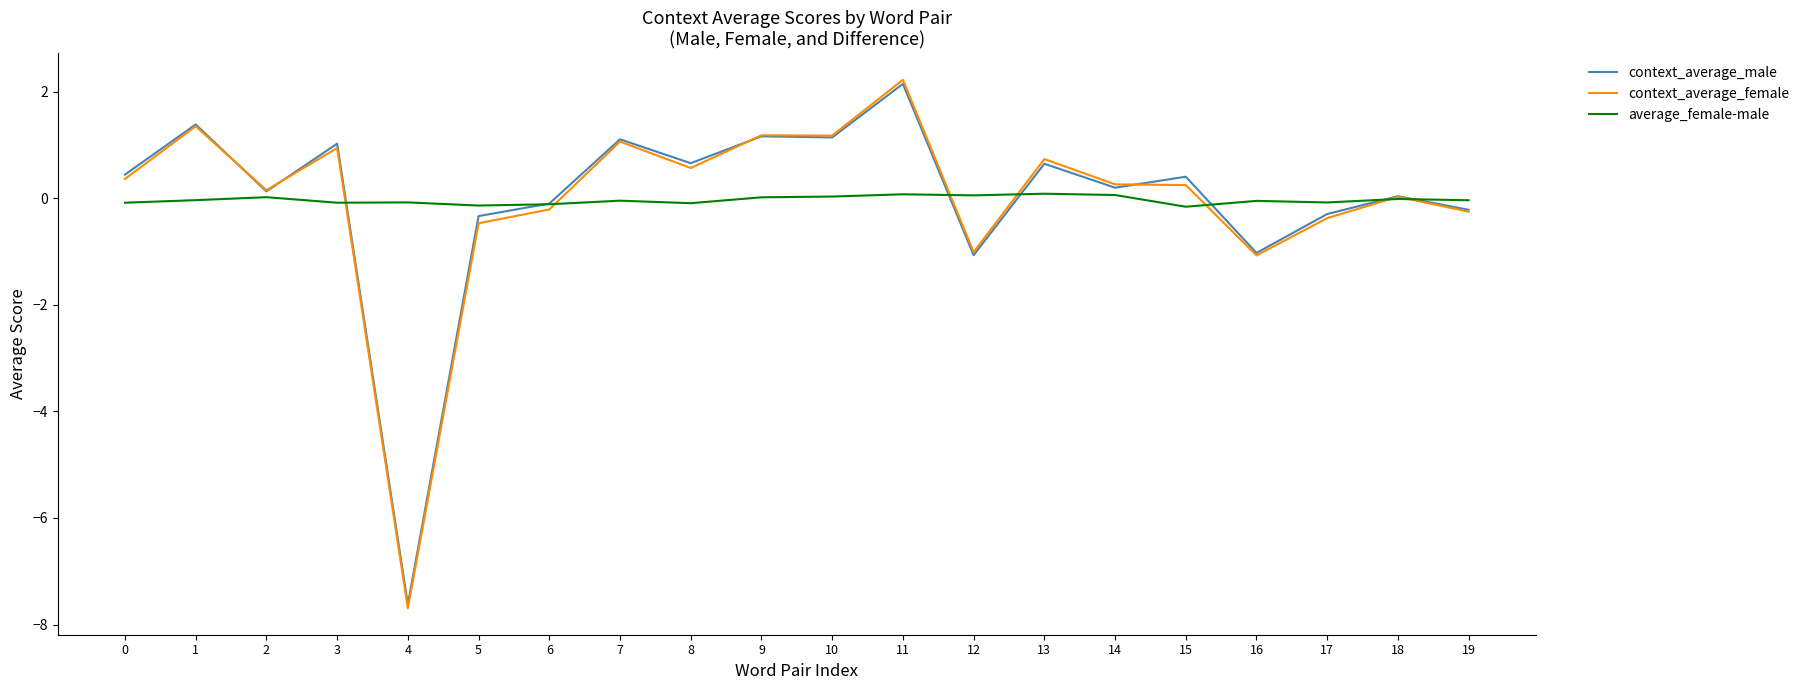

The value of context_average_female at 0 is 0.4. True or false?

True